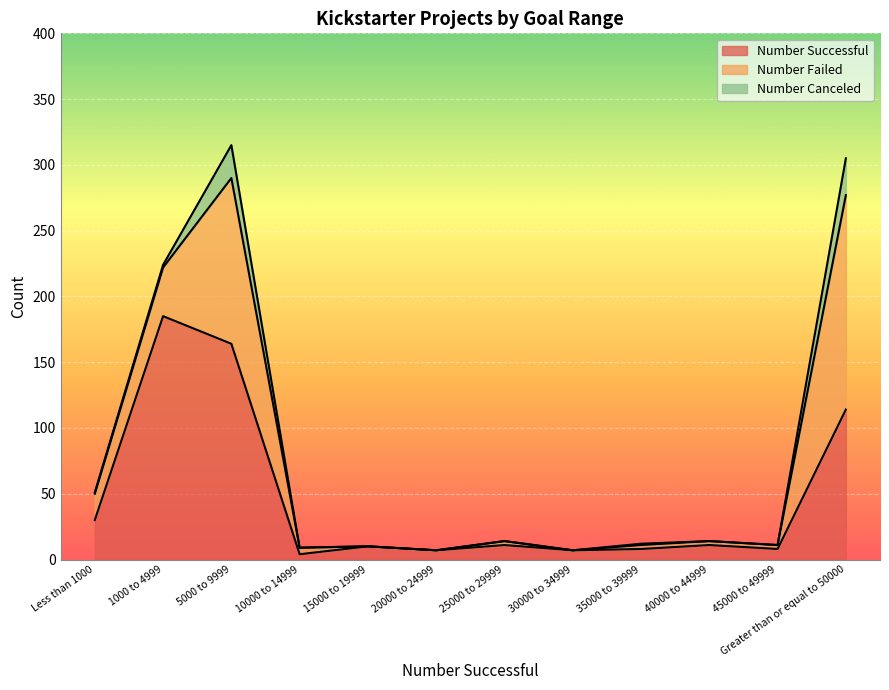

True or false: Number Canceled and Number Successful intersect in this chart.

False